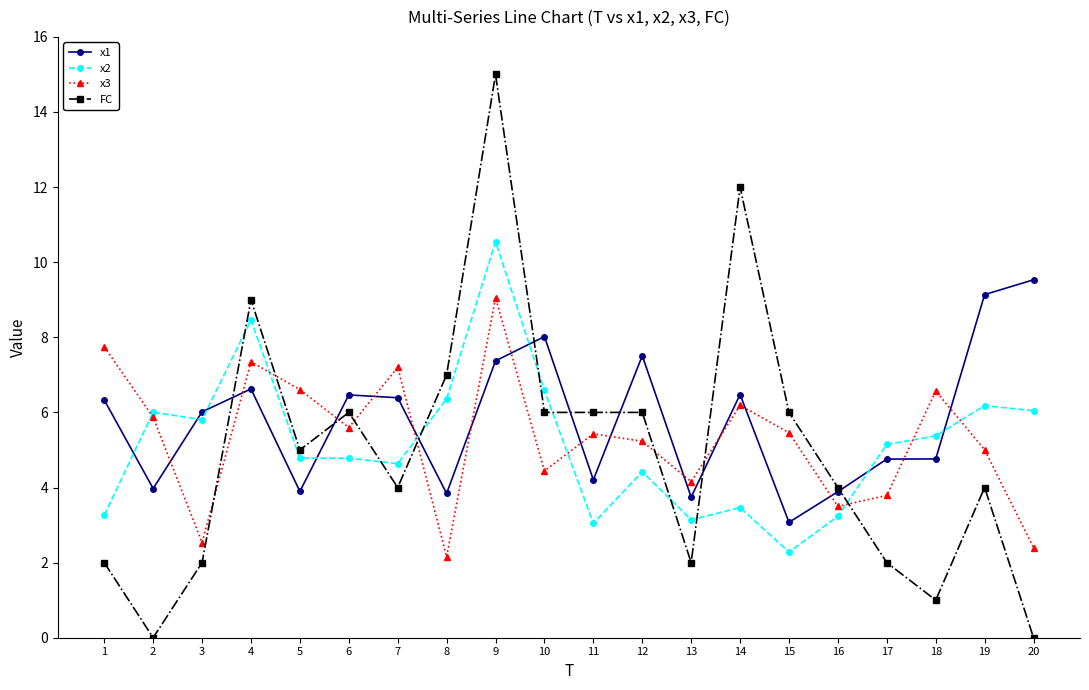

Which series has the largest total across all categories?

x1